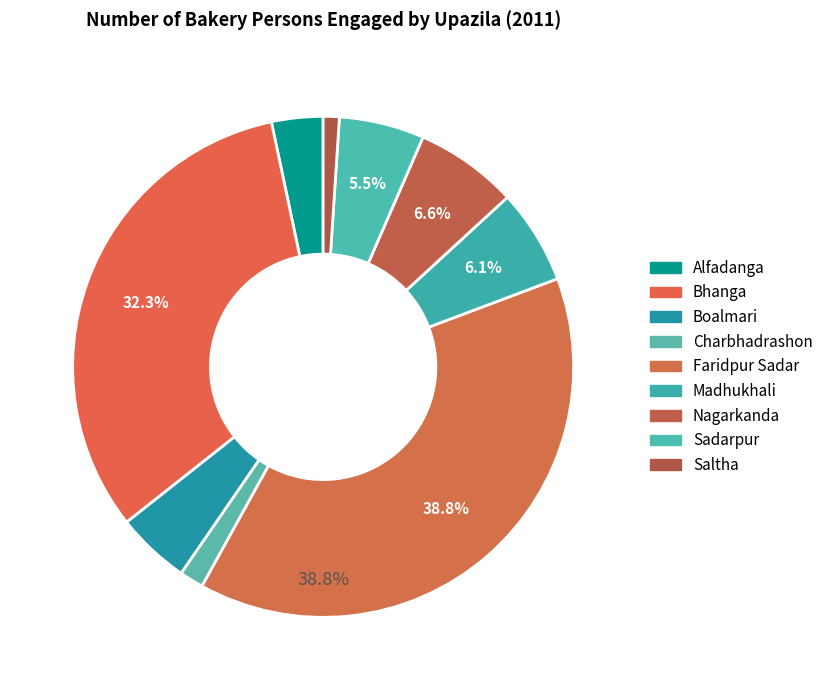

Count the number of slices in the pie.

9